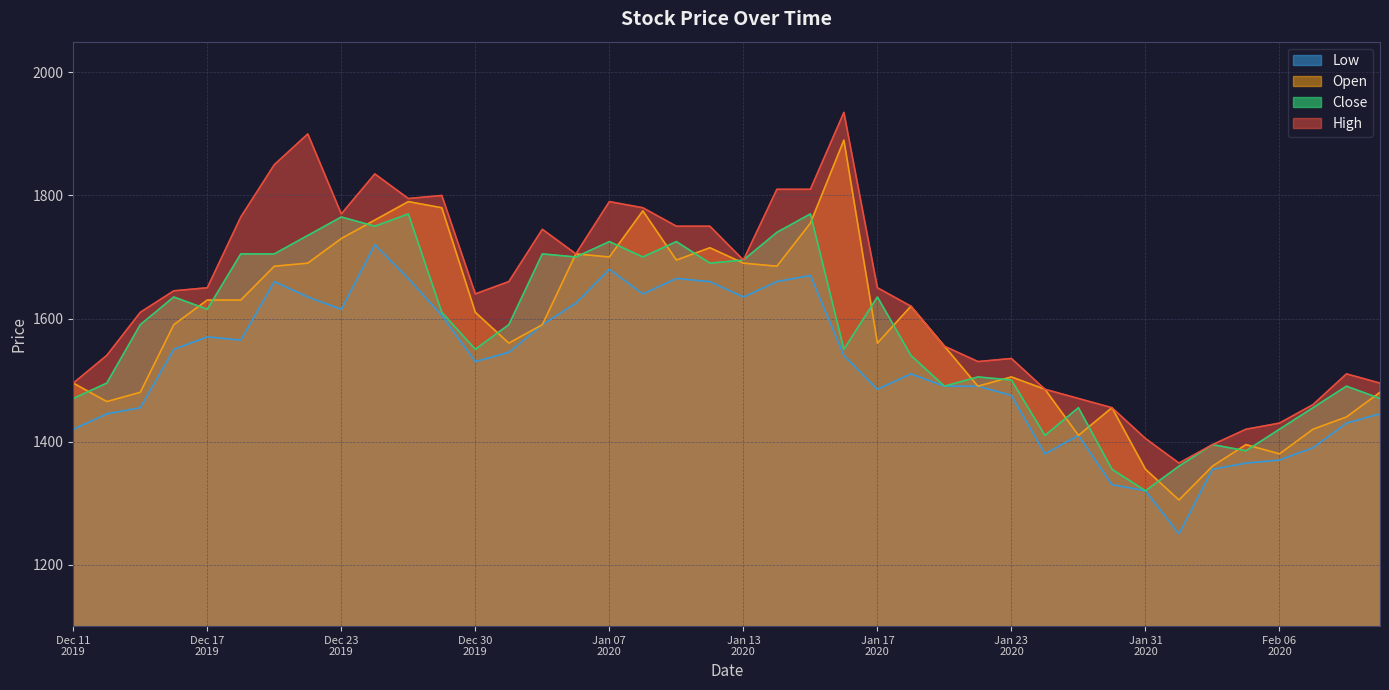

Which series has the largest total across all categories?

High